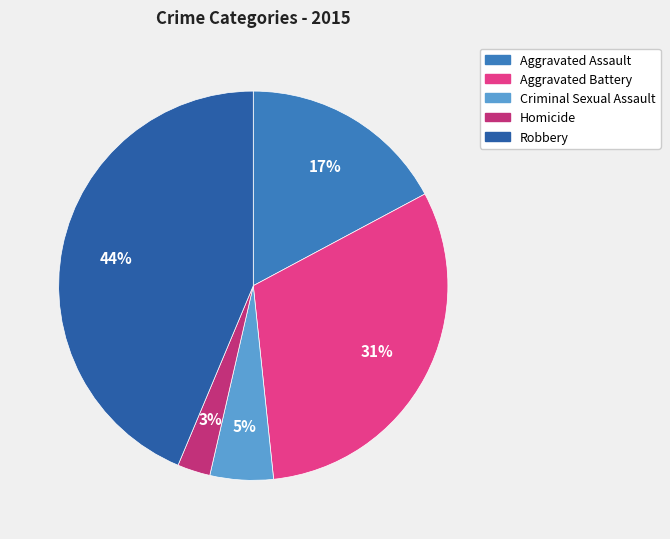

To the nearest percent, what percentage of the pie is Aggravated Assault?

17%